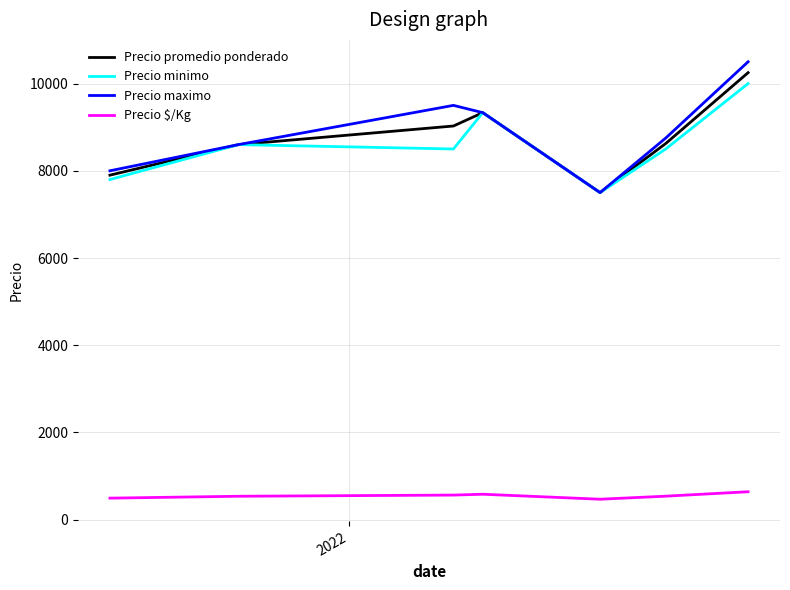

Which series has the widest spread of values?

Precio maximo